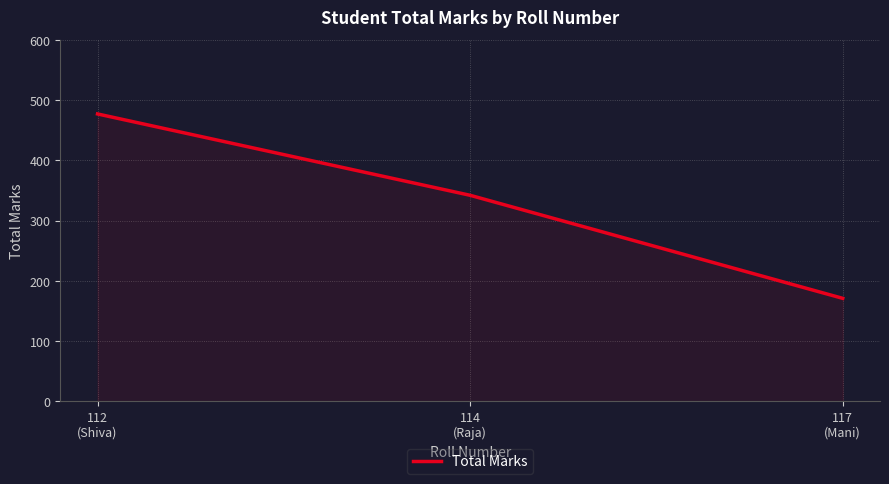

Where is the data nearest to the value 324?

114
(Raja)